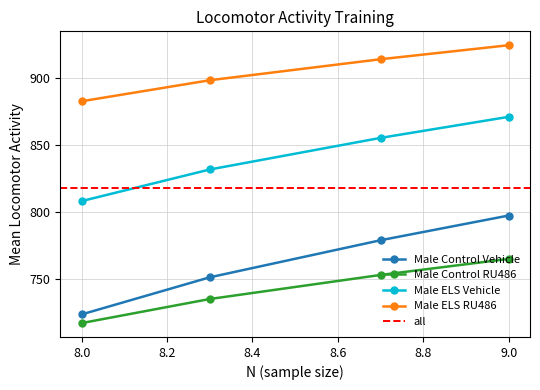

True or false: Male ELS RU486 has more than 2 interior local peaks.

False